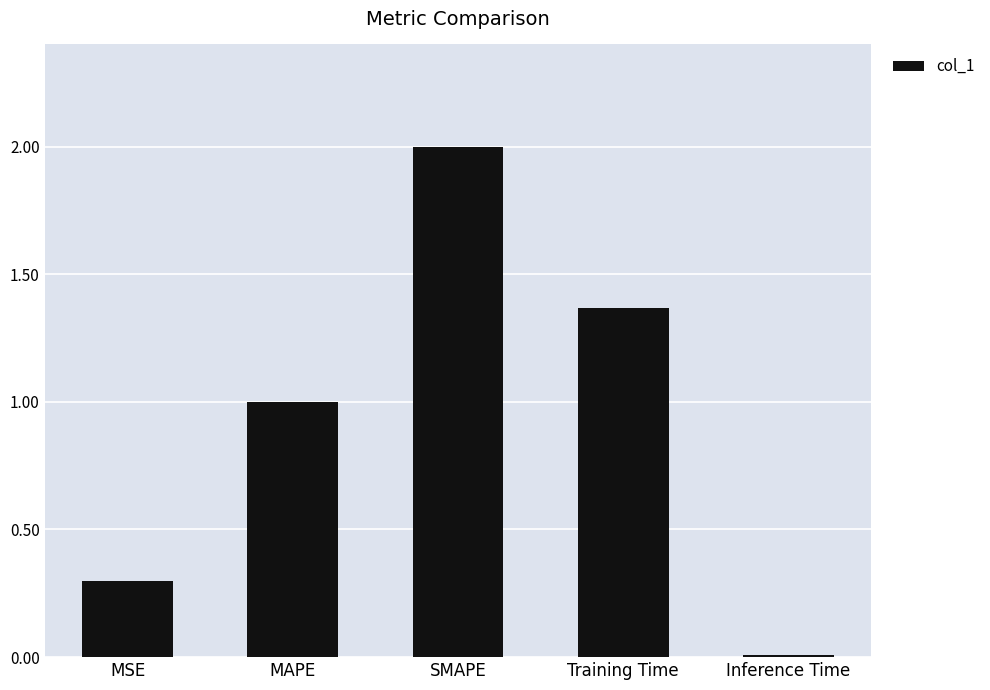

Is it true that the value at MSE is 0.1?

False